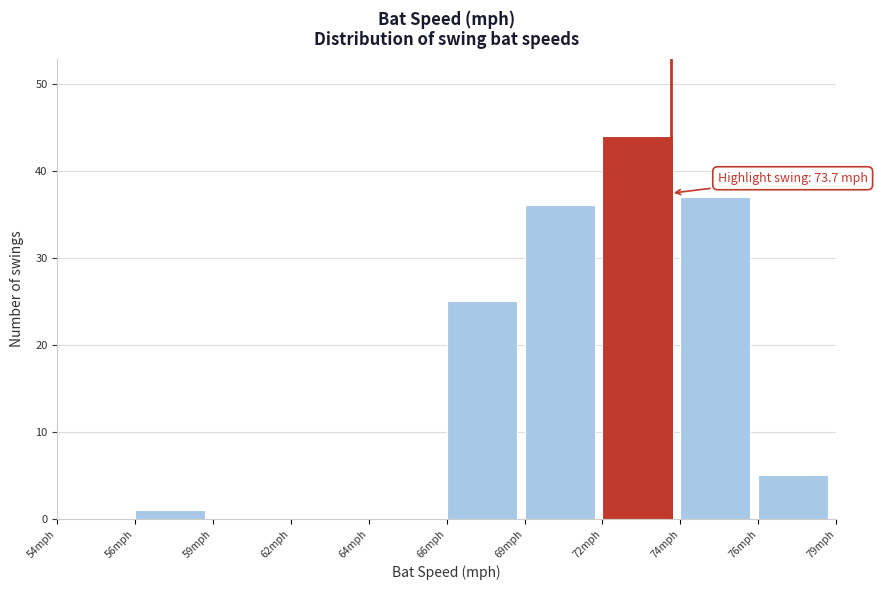

Reading left to right, list all the values displayed in this chart.

54mph=0	56mph=1	59mph=0	62mph=0	64mph=0	66mph=25	69mph=36	72mph=44	74mph=37	76mph=5